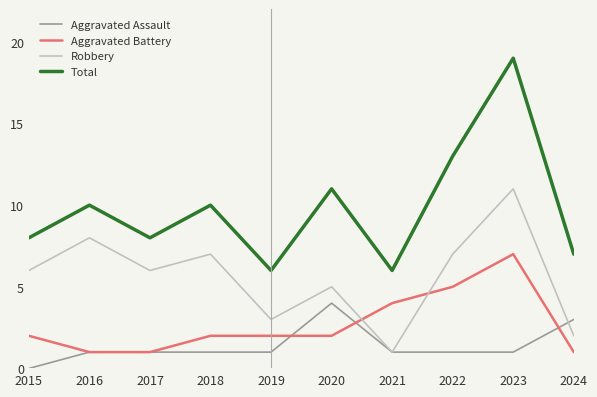

The value of Aggravated Assault at 2018 is 1. True or false?

True